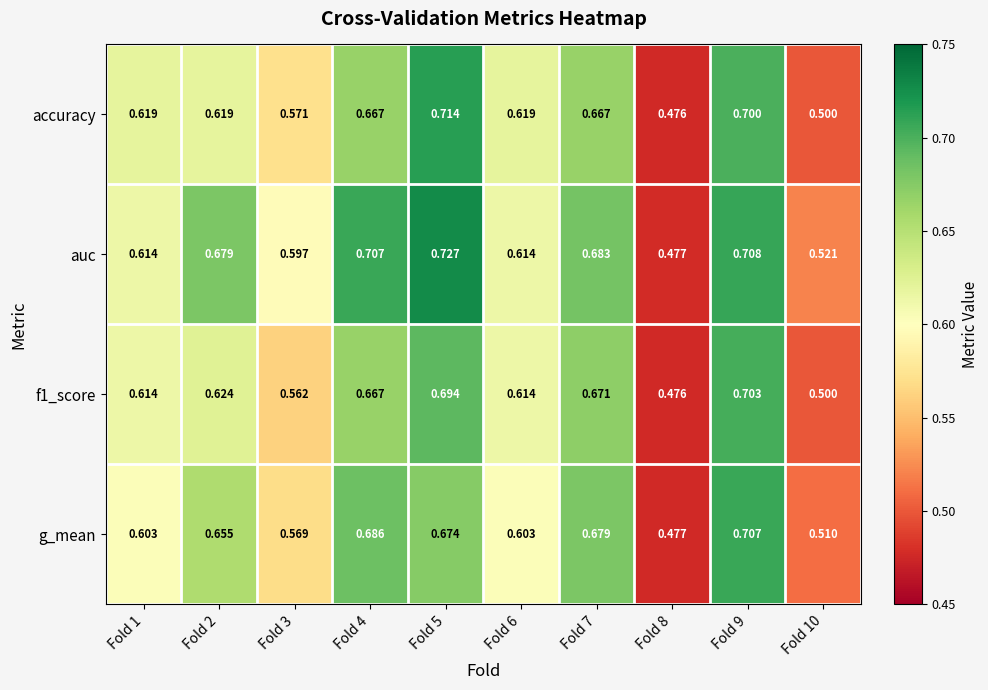

Which series has the largest total across all categories?

auc